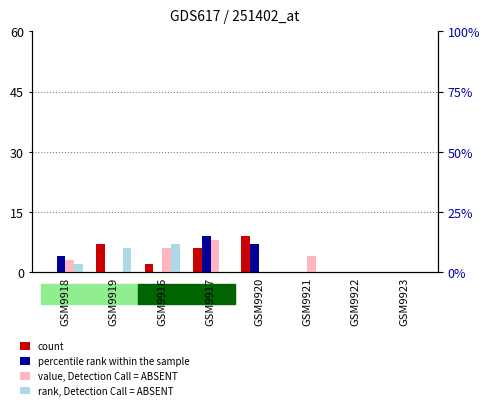

What is the difference between the value, Detection Call = ABSENT values at GSM9923 and GSM9921?

4